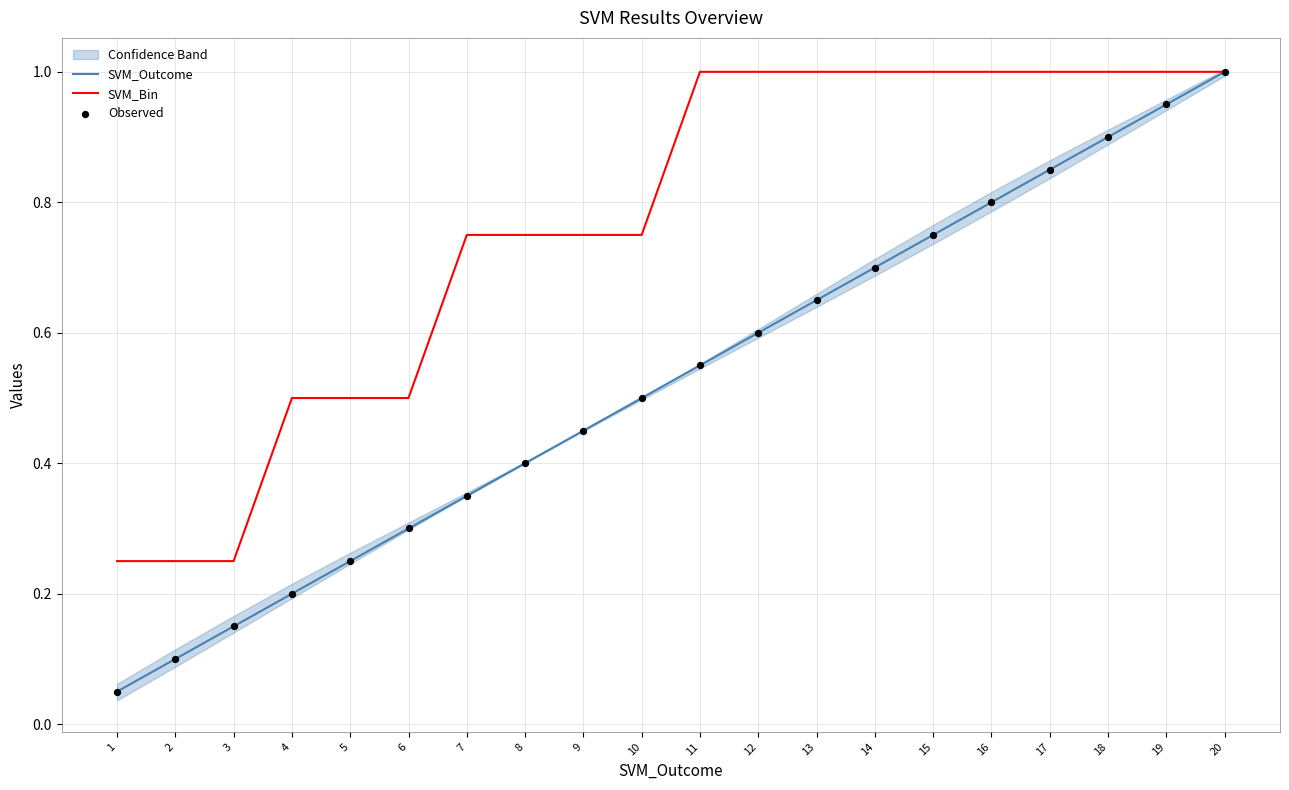

Is the value of SVM_Outcome at 16 greater than the value of SVM_Bin at 16?

No